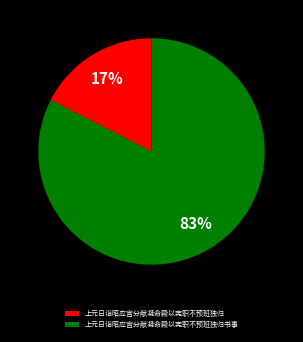

Is it true that 上元日诣昭应宫分献凝命殿以宪职不预班独归 is 23% of the pie?

False